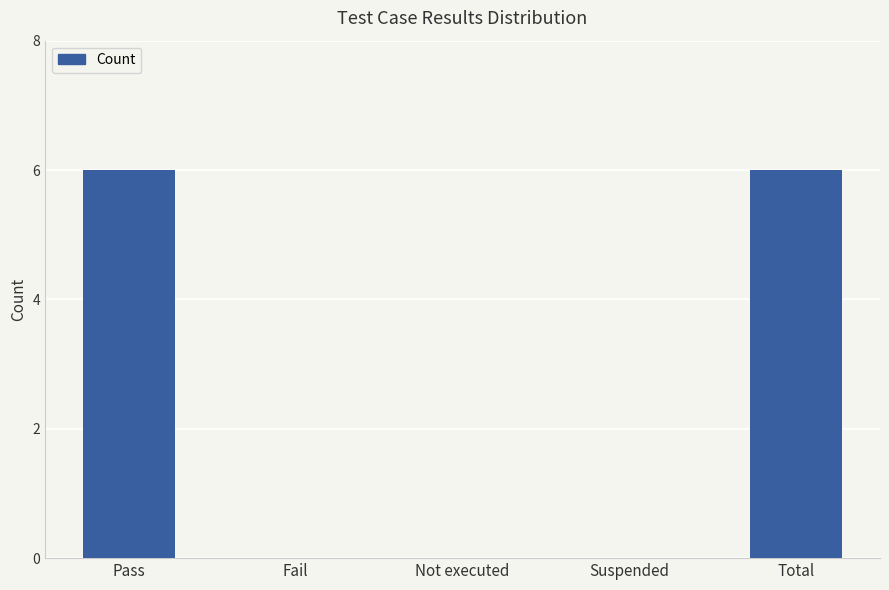

How many series are shown in this chart?

1